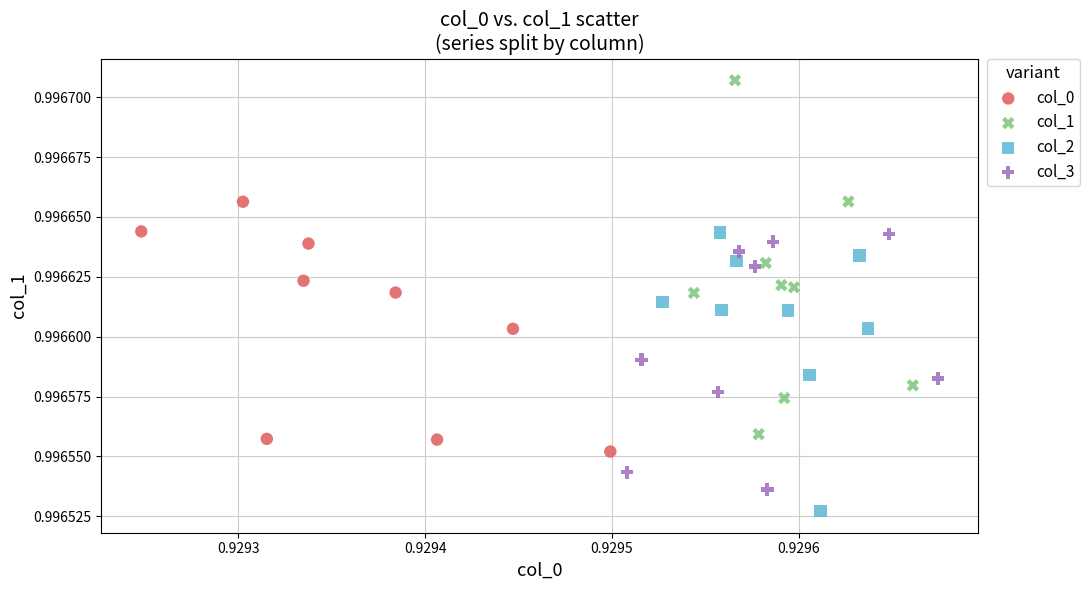

What are all the series names shown in the legend?

col_0, col_1, col_2, col_3